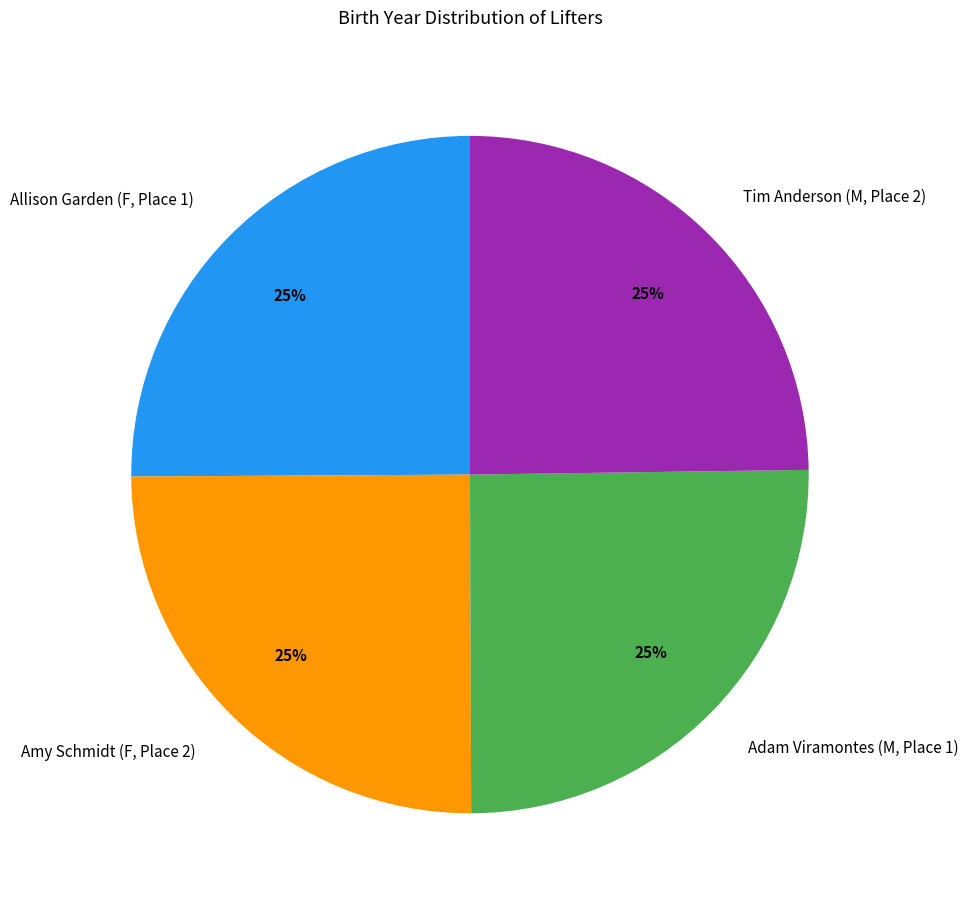

The Tim Anderson (M, Place 2) slice represents 13% of the pie. True or false?

False